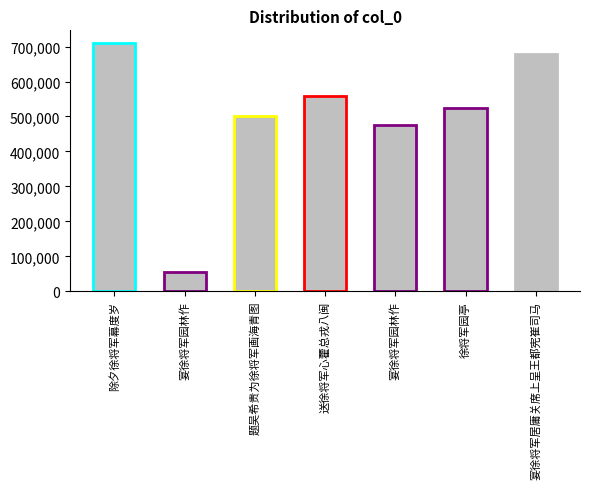

True or false: the data shows 501566 at 题吴希贵为徐将军画海青图.

True